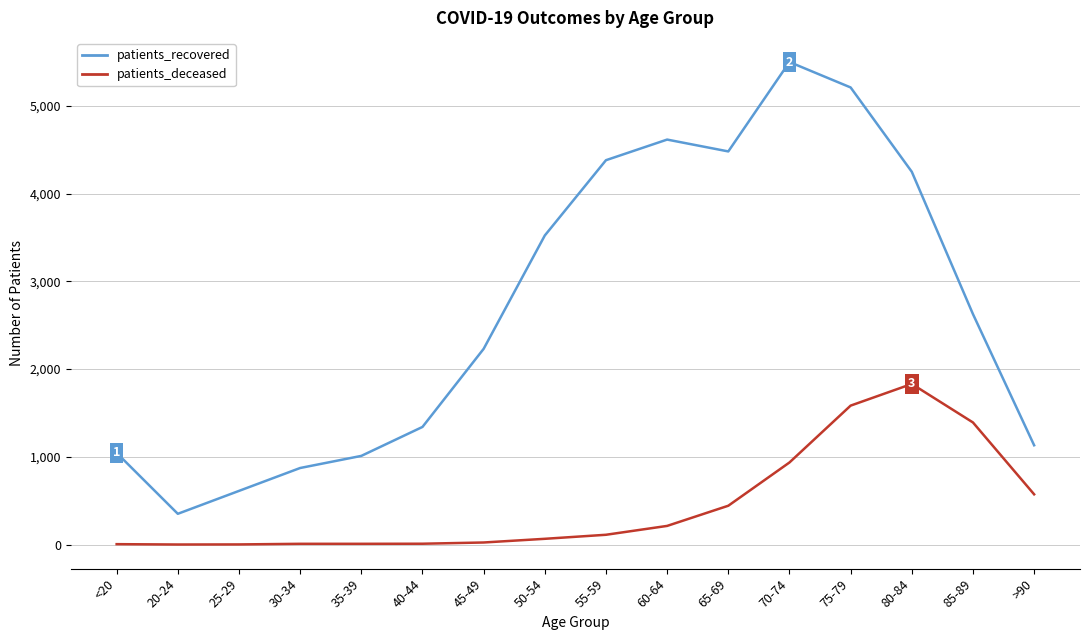

Which series has the largest total across all categories?

patients_recovered